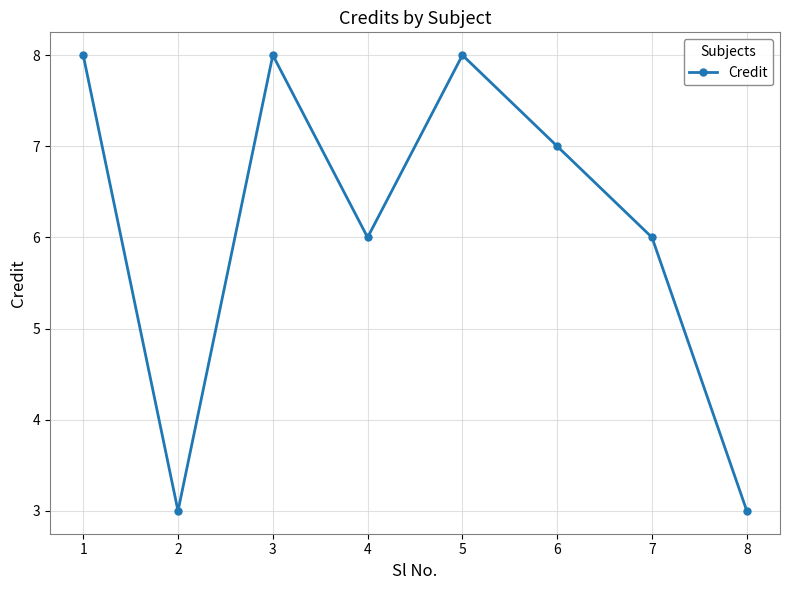

How many lines are shown in the chart?

1